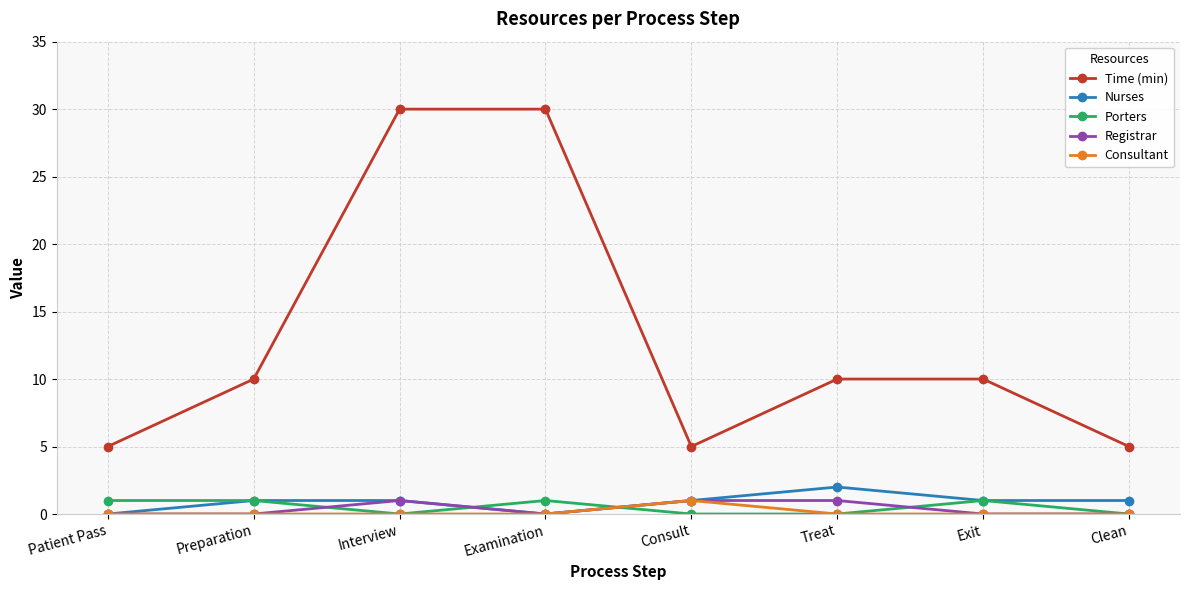

What are all the series names shown in the legend?

Time (min), Nurses, Porters, Registrar, Consultant